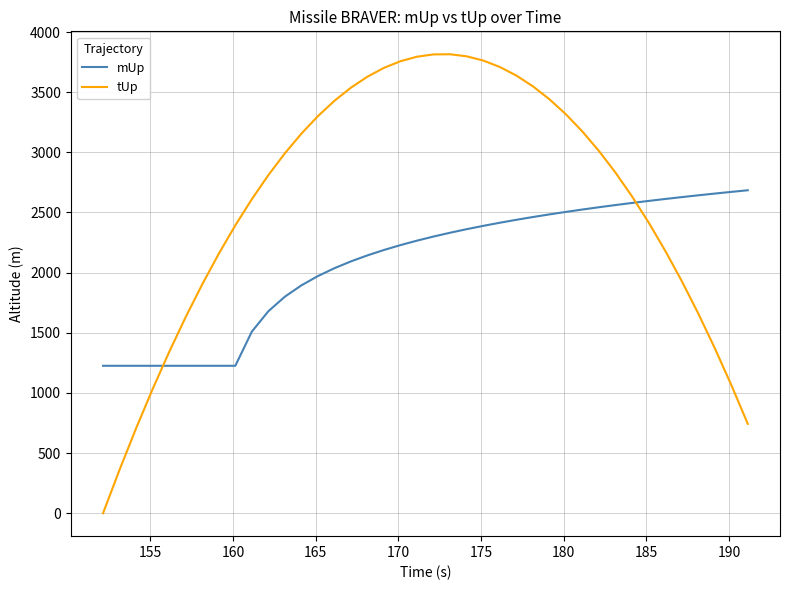

What is the lowest value of the mUp series?

1225.4